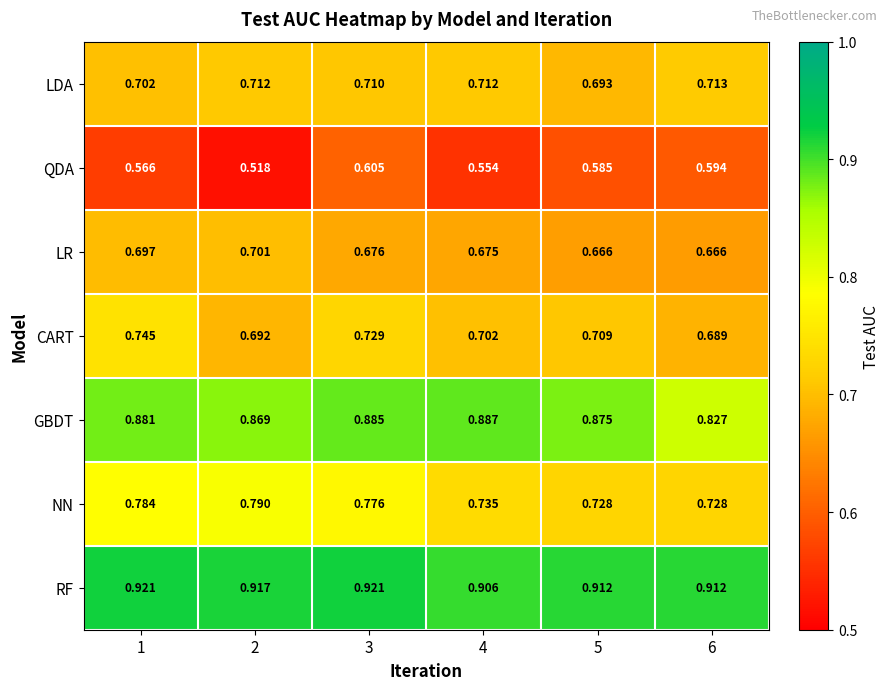

Which series has the widest spread of values?

QDA